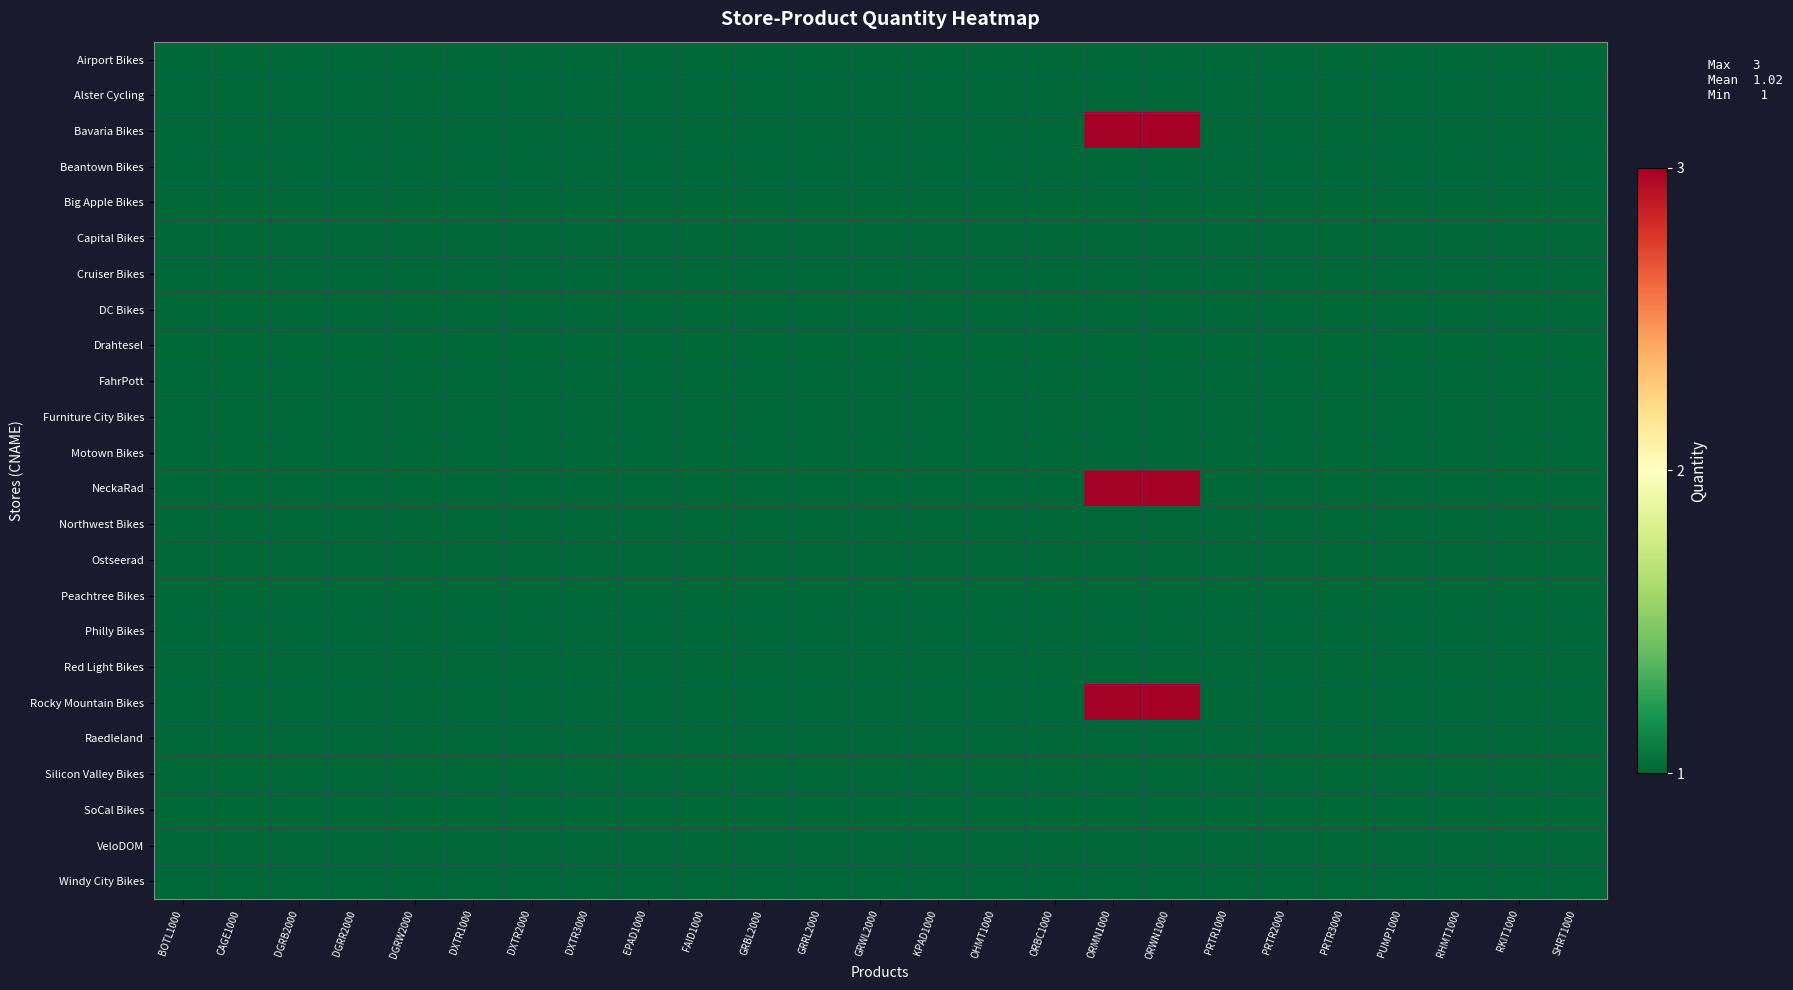

Reading left to right, extract all data points from this chart.

Airport Bikes: BOTL1000=1	CAGE1000=1	DGRB2000=1	DGRR2000=1	DGRW2000=1	DXTR1000=1	DXTR2000=1	DXTR3000=1	EPAD1000=1	FAID1000=1	GRBL2000=1	GRRL2000=1	GRWL2000=1	KPAD1000=1	OHMT1000=1	ORBC1000=1	ORMN1000=1	ORWN1000=1	PRTR1000=1	PRTR2000=1	PRTR3000=1	PUMP1000=1	RHMT1000=1	RKIT1000=1	SHRT1000=1
Alster Cycling: BOTL1000=1	CAGE1000=1	DGRB2000=1	DGRR2000=1	DGRW2000=1	DXTR1000=1	DXTR2000=1	DXTR3000=1	EPAD1000=1	FAID1000=1	GRBL2000=1	GRRL2000=1	GRWL2000=1	KPAD1000=1	OHMT1000=1	ORBC1000=1	ORMN1000=1	ORWN1000=1	PRTR1000=1	PRTR2000=1	PRTR3000=1	PUMP1000=1	RHMT1000=1	RKIT1000=1	SHRT1000=1
Bavaria Bikes: BOTL1000=1	CAGE1000=1	DGRB2000=1	DGRR2000=1	DGRW2000=1	DXTR1000=1	DXTR2000=1	DXTR3000=1	EPAD1000=1	FAID1000=1	GRBL2000=1	GRRL2000=1	GRWL2000=1	KPAD1000=1	OHMT1000=1	ORBC1000=1	ORMN1000=3	ORWN1000=3	PRTR1000=1	PRTR2000=1	PRTR3000=1	PUMP1000=1	RHMT1000=1	RKIT1000=1	SHRT1000=1
Beantown Bikes: BOTL1000=1	CAGE1000=1	DGRB2000=1	DGRR2000=1	DGRW2000=1	DXTR1000=1	DXTR2000=1	DXTR3000=1	EPAD1000=1	FAID1000=1	GRBL2000=1	GRRL2000=1	GRWL2000=1	KPAD1000=1	OHMT1000=1	ORBC1000=1	ORMN1000=1	ORWN1000=1	PRTR1000=1	PRTR2000=1	PRTR3000=1	PUMP1000=1	RHMT1000=1	RKIT1000=1	SHRT1000=1
Big Apple Bikes: BOTL1000=1	CAGE1000=1	DGRB2000=1	DGRR2000=1	DGRW2000=1	DXTR1000=1	DXTR2000=1	DXTR3000=1	EPAD1000=1	FAID1000=1	GRBL2000=1	GRRL2000=1	GRWL2000=1	KPAD1000=1	OHMT1000=1	ORBC1000=1	ORMN1000=1	ORWN1000=1	PRTR1000=1	PRTR2000=1	PRTR3000=1	PUMP1000=1	RHMT1000=1	RKIT1000=1	SHRT1000=1
Capital Bikes: BOTL1000=1	CAGE1000=1	DGRB2000=1	DGRR2000=1	DGRW2000=1	DXTR1000=1	DXTR2000=1	DXTR3000=1	EPAD1000=1	FAID1000=1	GRBL2000=1	GRRL2000=1	GRWL2000=1	KPAD1000=1	OHMT1000=1	ORBC1000=1	ORMN1000=1	ORWN1000=1	PRTR1000=1	PRTR2000=1	PRTR3000=1	PUMP1000=1	RHMT1000=1	RKIT1000=1	SHRT1000=1
Cruiser Bikes: BOTL1000=1	CAGE1000=1	DGRB2000=1	DGRR2000=1	DGRW2000=1	DXTR1000=1	DXTR2000=1	DXTR3000=1	EPAD1000=1	FAID1000=1	GRBL2000=1	GRRL2000=1	GRWL2000=1	KPAD1000=1	OHMT1000=1	ORBC1000=1	ORMN1000=1	ORWN1000=1	PRTR1000=1	PRTR2000=1	PRTR3000=1	PUMP1000=1	RHMT1000=1	RKIT1000=1	SHRT1000=1
DC Bikes: BOTL1000=1	CAGE1000=1	DGRB2000=1	DGRR2000=1	DGRW2000=1	DXTR1000=1	DXTR2000=1	DXTR3000=1	EPAD1000=1	FAID1000=1	GRBL2000=1	GRRL2000=1	GRWL2000=1	KPAD1000=1	OHMT1000=1	ORBC1000=1	ORMN1000=1	ORWN1000=1	PRTR1000=1	PRTR2000=1	PRTR3000=1	PUMP1000=1	RHMT1000=1	RKIT1000=1	SHRT1000=1
Drahtesel: BOTL1000=1	CAGE1000=1	DGRB2000=1	DGRR2000=1	DGRW2000=1	DXTR1000=1	DXTR2000=1	DXTR3000=1	EPAD1000=1	FAID1000=1	GRBL2000=1	GRRL2000=1	GRWL2000=1	KPAD1000=1	OHMT1000=1	ORBC1000=1	ORMN1000=1	ORWN1000=1	PRTR1000=1	PRTR2000=1	PRTR3000=1	PUMP1000=1	RHMT1000=1	RKIT1000=1	SHRT1000=1
FahrPott: BOTL1000=1	CAGE1000=1	DGRB2000=1	DGRR2000=1	DGRW2000=1	DXTR1000=1	DXTR2000=1	DXTR3000=1	EPAD1000=1	FAID1000=1	GRBL2000=1	GRRL2000=1	GRWL2000=1	KPAD1000=1	OHMT1000=1	ORBC1000=1	ORMN1000=1	ORWN1000=1	PRTR1000=1	PRTR2000=1	PRTR3000=1	PUMP1000=1	RHMT1000=1	RKIT1000=1	SHRT1000=1
Furniture City Bikes: BOTL1000=1	CAGE1000=1	DGRB2000=1	DGRR2000=1	DGRW2000=1	DXTR1000=1	DXTR2000=1	DXTR3000=1	EPAD1000=1	FAID1000=1	GRBL2000=1	GRRL2000=1	GRWL2000=1	KPAD1000=1	OHMT1000=1	ORBC1000=1	ORMN1000=1	ORWN1000=1	PRTR1000=1	PRTR2000=1	PRTR3000=1	PUMP1000=1	RHMT1000=1	RKIT1000=1	SHRT1000=1
Motown Bikes: BOTL1000=1	CAGE1000=1	DGRB2000=1	DGRR2000=1	DGRW2000=1	DXTR1000=1	DXTR2000=1	DXTR3000=1	EPAD1000=1	FAID1000=1	GRBL2000=1	GRRL2000=1	GRWL2000=1	KPAD1000=1	OHMT1000=1	ORBC1000=1	ORMN1000=1	ORWN1000=1	PRTR1000=1	PRTR2000=1	PRTR3000=1	PUMP1000=1	RHMT1000=1	RKIT1000=1	SHRT1000=1
NeckaRad: BOTL1000=1	CAGE1000=1	DGRB2000=1	DGRR2000=1	DGRW2000=1	DXTR1000=1	DXTR2000=1	DXTR3000=1	EPAD1000=1	FAID1000=1	GRBL2000=1	GRRL2000=1	GRWL2000=1	KPAD1000=1	OHMT1000=1	ORBC1000=1	ORMN1000=3	ORWN1000=3	PRTR1000=1	PRTR2000=1	PRTR3000=1	PUMP1000=1	RHMT1000=1	RKIT1000=1	SHRT1000=1
Northwest Bikes: BOTL1000=1	CAGE1000=1	DGRB2000=1	DGRR2000=1	DGRW2000=1	DXTR1000=1	DXTR2000=1	DXTR3000=1	EPAD1000=1	FAID1000=1	GRBL2000=1	GRRL2000=1	GRWL2000=1	KPAD1000=1	OHMT1000=1	ORBC1000=1	ORMN1000=1	ORWN1000=1	PRTR1000=1	PRTR2000=1	PRTR3000=1	PUMP1000=1	RHMT1000=1	RKIT1000=1	SHRT1000=1
Ostseerad: BOTL1000=1	CAGE1000=1	DGRB2000=1	DGRR2000=1	DGRW2000=1	DXTR1000=1	DXTR2000=1	DXTR3000=1	EPAD1000=1	FAID1000=1	GRBL2000=1	GRRL2000=1	GRWL2000=1	KPAD1000=1	OHMT1000=1	ORBC1000=1	ORMN1000=1	ORWN1000=1	PRTR1000=1	PRTR2000=1	PRTR3000=1	PUMP1000=1	RHMT1000=1	RKIT1000=1	SHRT1000=1
Peachtree Bikes: BOTL1000=1	CAGE1000=1	DGRB2000=1	DGRR2000=1	DGRW2000=1	DXTR1000=1	DXTR2000=1	DXTR3000=1	EPAD1000=1	FAID1000=1	GRBL2000=1	GRRL2000=1	GRWL2000=1	KPAD1000=1	OHMT1000=1	ORBC1000=1	ORMN1000=1	ORWN1000=1	PRTR1000=1	PRTR2000=1	PRTR3000=1	PUMP1000=1	RHMT1000=1	RKIT1000=1	SHRT1000=1
Philly Bikes: BOTL1000=1	CAGE1000=1	DGRB2000=1	DGRR2000=1	DGRW2000=1	DXTR1000=1	DXTR2000=1	DXTR3000=1	EPAD1000=1	FAID1000=1	GRBL2000=1	GRRL2000=1	GRWL2000=1	KPAD1000=1	OHMT1000=1	ORBC1000=1	ORMN1000=1	ORWN1000=1	PRTR1000=1	PRTR2000=1	PRTR3000=1	PUMP1000=1	RHMT1000=1	RKIT1000=1	SHRT1000=1
Red Light Bikes: BOTL1000=1	CAGE1000=1	DGRB2000=1	DGRR2000=1	DGRW2000=1	DXTR1000=1	DXTR2000=1	DXTR3000=1	EPAD1000=1	FAID1000=1	GRBL2000=1	GRRL2000=1	GRWL2000=1	KPAD1000=1	OHMT1000=1	ORBC1000=1	ORMN1000=1	ORWN1000=1	PRTR1000=1	PRTR2000=1	PRTR3000=1	PUMP1000=1	RHMT1000=1	RKIT1000=1	SHRT1000=1
Rocky Mountain Bikes: BOTL1000=1	CAGE1000=1	DGRB2000=1	DGRR2000=1	DGRW2000=1	DXTR1000=1	DXTR2000=1	DXTR3000=1	EPAD1000=1	FAID1000=1	GRBL2000=1	GRRL2000=1	GRWL2000=1	KPAD1000=1	OHMT1000=1	ORBC1000=1	ORMN1000=3	ORWN1000=3	PRTR1000=1	PRTR2000=1	PRTR3000=1	PUMP1000=1	RHMT1000=1	RKIT1000=1	SHRT1000=1
Raedleland: BOTL1000=1	CAGE1000=1	DGRB2000=1	DGRR2000=1	DGRW2000=1	DXTR1000=1	DXTR2000=1	DXTR3000=1	EPAD1000=1	FAID1000=1	GRBL2000=1	GRRL2000=1	GRWL2000=1	KPAD1000=1	OHMT1000=1	ORBC1000=1	ORMN1000=1	ORWN1000=1	PRTR1000=1	PRTR2000=1	PRTR3000=1	PUMP1000=1	RHMT1000=1	RKIT1000=1	SHRT1000=1
Silicon Valley Bikes: BOTL1000=1	CAGE1000=1	DGRB2000=1	DGRR2000=1	DGRW2000=1	DXTR1000=1	DXTR2000=1	DXTR3000=1	EPAD1000=1	FAID1000=1	GRBL2000=1	GRRL2000=1	GRWL2000=1	KPAD1000=1	OHMT1000=1	ORBC1000=1	ORMN1000=1	ORWN1000=1	PRTR1000=1	PRTR2000=1	PRTR3000=1	PUMP1000=1	RHMT1000=1	RKIT1000=1	SHRT1000=1
SoCal Bikes: BOTL1000=1	CAGE1000=1	DGRB2000=1	DGRR2000=1	DGRW2000=1	DXTR1000=1	DXTR2000=1	DXTR3000=1	EPAD1000=1	FAID1000=1	GRBL2000=1	GRRL2000=1	GRWL2000=1	KPAD1000=1	OHMT1000=1	ORBC1000=1	ORMN1000=1	ORWN1000=1	PRTR1000=1	PRTR2000=1	PRTR3000=1	PUMP1000=1	RHMT1000=1	RKIT1000=1	SHRT1000=1
VeloDOM: BOTL1000=1	CAGE1000=1	DGRB2000=1	DGRR2000=1	DGRW2000=1	DXTR1000=1	DXTR2000=1	DXTR3000=1	EPAD1000=1	FAID1000=1	GRBL2000=1	GRRL2000=1	GRWL2000=1	KPAD1000=1	OHMT1000=1	ORBC1000=1	ORMN1000=1	ORWN1000=1	PRTR1000=1	PRTR2000=1	PRTR3000=1	PUMP1000=1	RHMT1000=1	RKIT1000=1	SHRT1000=1
Windy City Bikes: BOTL1000=1	CAGE1000=1	DGRB2000=1	DGRR2000=1	DGRW2000=1	DXTR1000=1	DXTR2000=1	DXTR3000=1	EPAD1000=1	FAID1000=1	GRBL2000=1	GRRL2000=1	GRWL2000=1	KPAD1000=1	OHMT1000=1	ORBC1000=1	ORMN1000=1	ORWN1000=1	PRTR1000=1	PRTR2000=1	PRTR3000=1	PUMP1000=1	RHMT1000=1	RKIT1000=1	SHRT1000=1